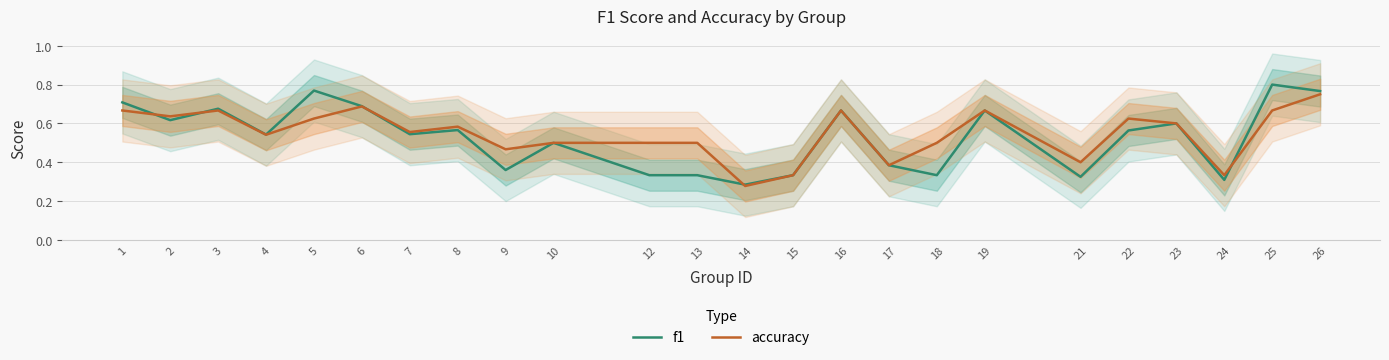

True or false: accuracy has more than 0 interior local peaks.

True